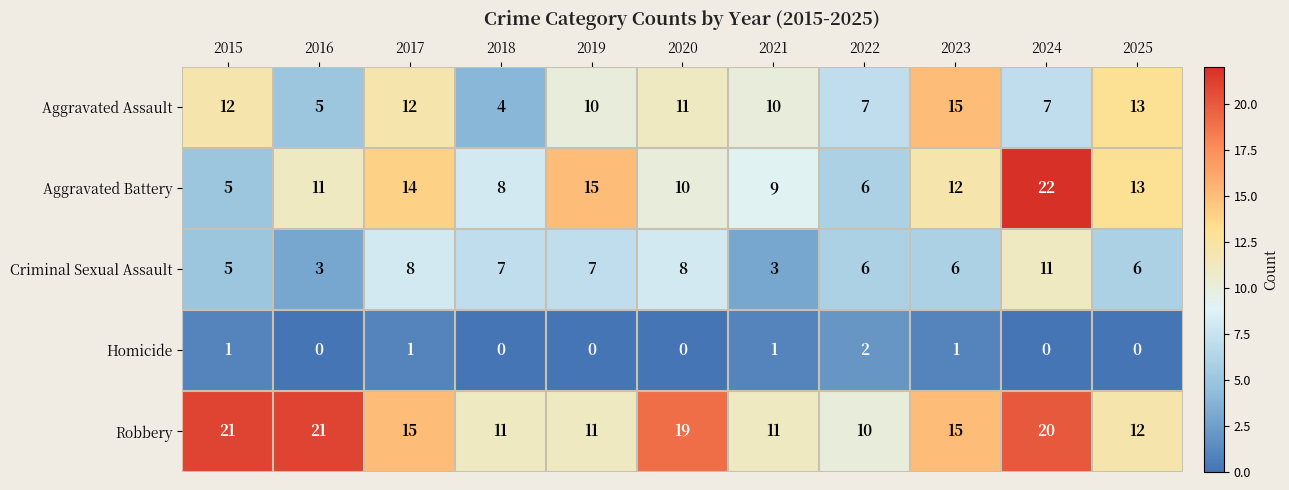

At which category is the sum across all series the highest?

2024